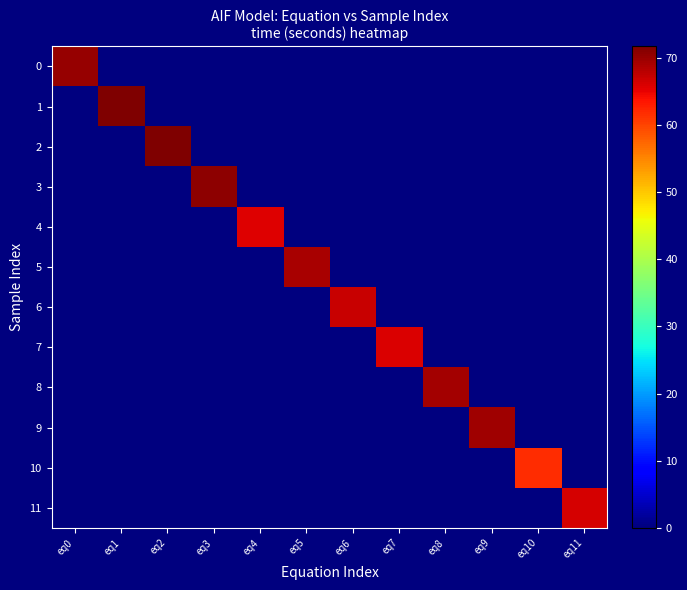

Between eq2 and eq1, which is larger?

eq2